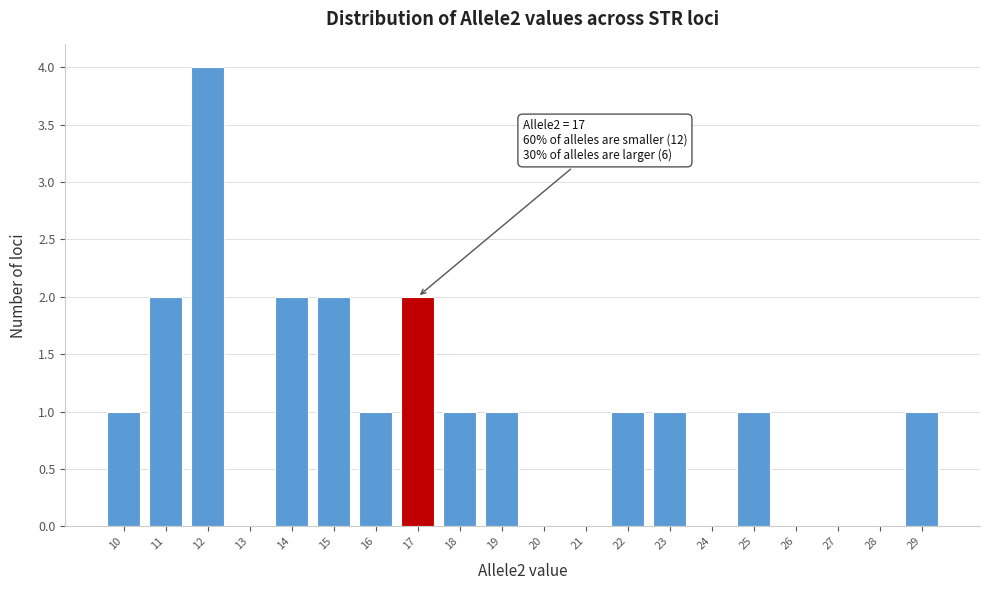

Which range on the x-axis has the tallest bar?

11.5 to 12.5